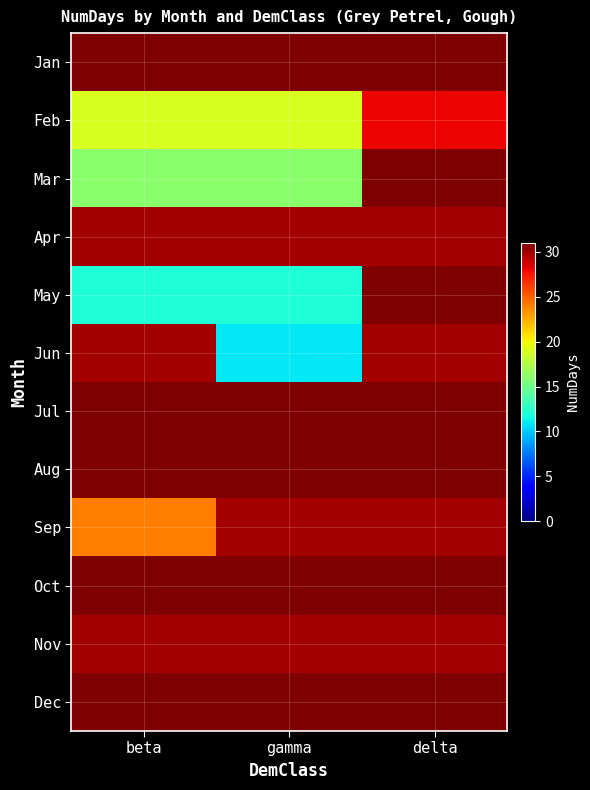

Which category has the lowest value across all series?

gamma